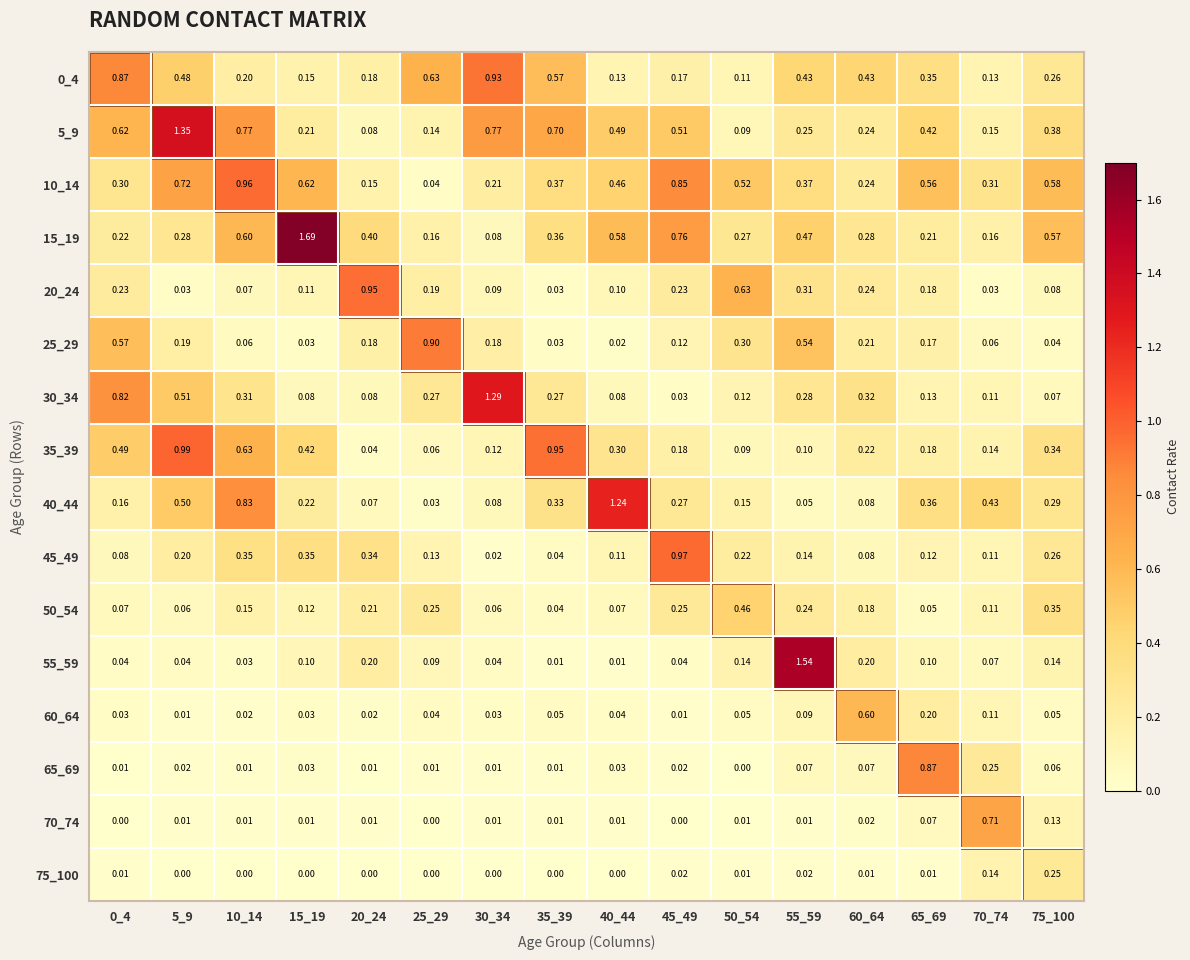

What is the total value across all series at 25_29?

2.9